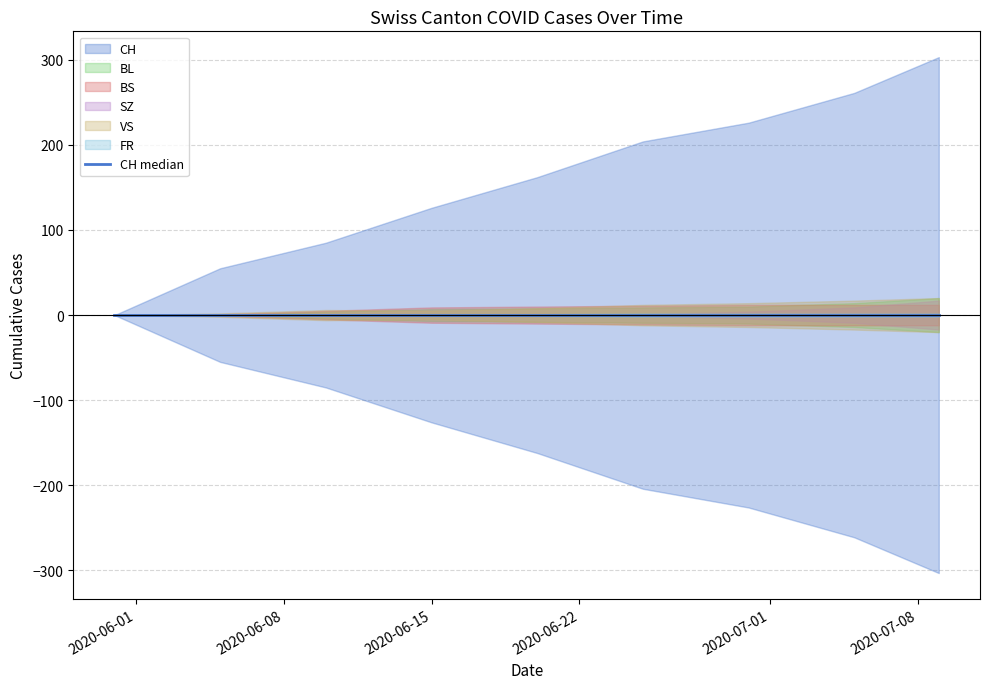

What is the label of the 5th point from the left?

2020-06-20